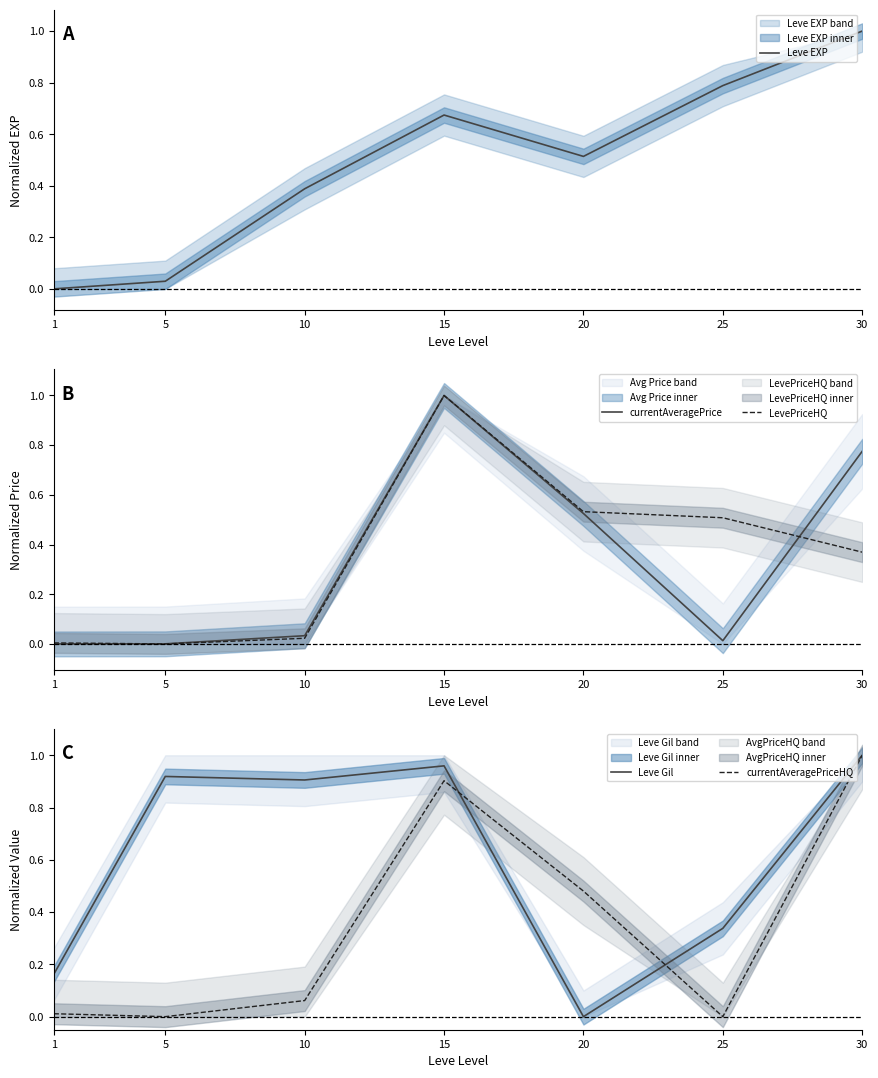

At which label is Leve Gil closest to 0?

20